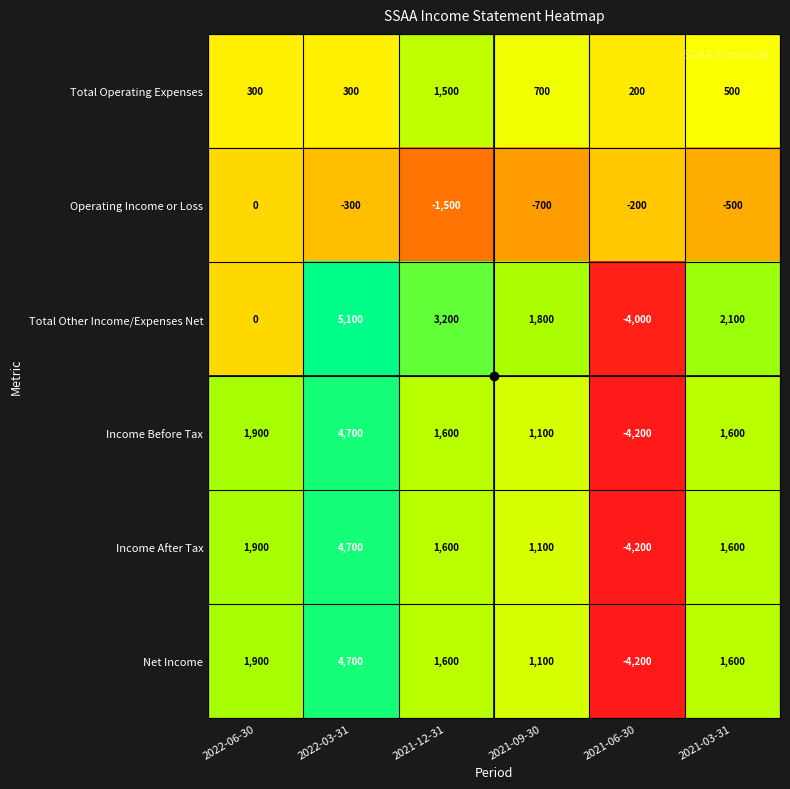

What is the average value of the Income Before Tax series?

1117